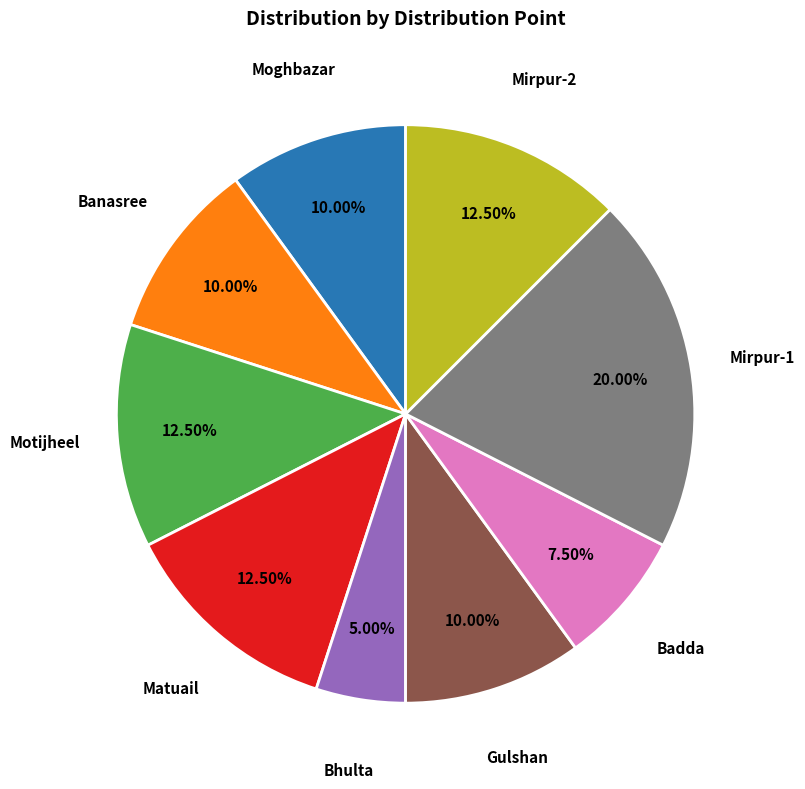

How much of the chart is everything except Matuail?

87.5%